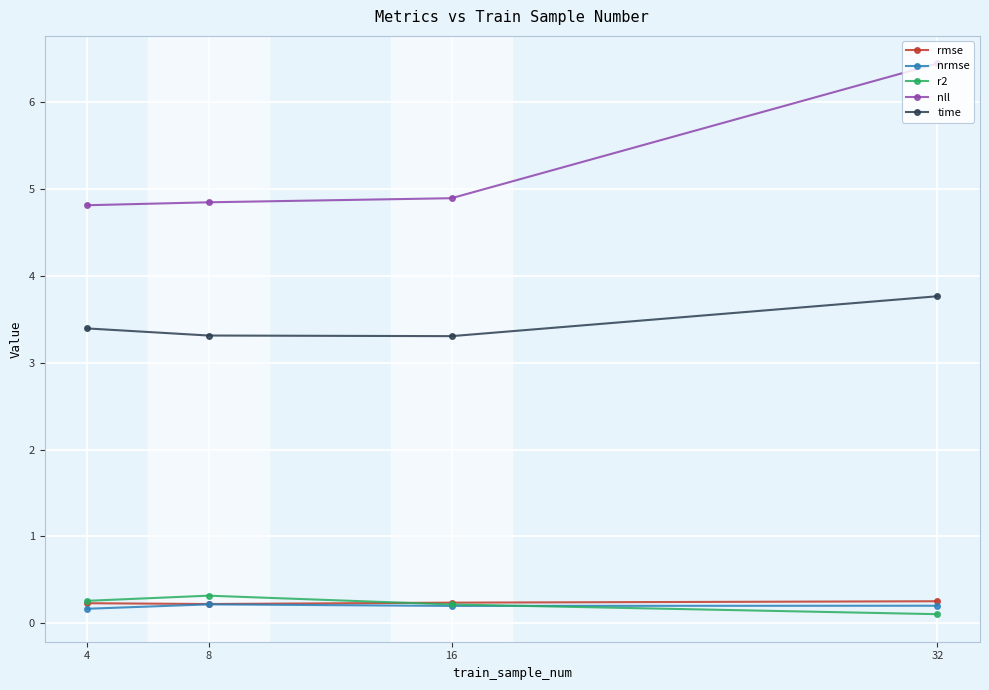

What is the sum of the r2 values at 8 and 4?

0.6